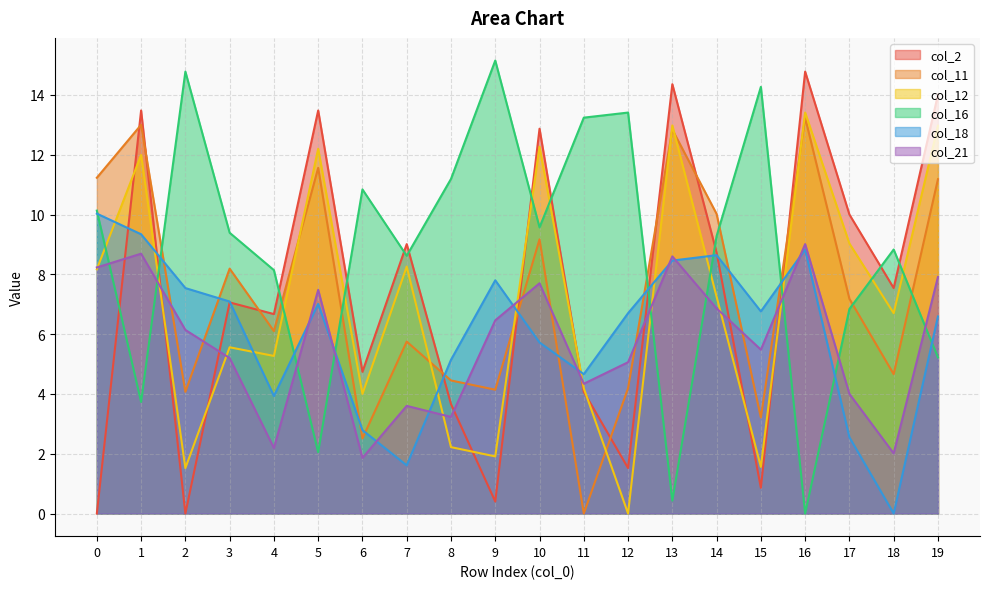

Where is the first local maximum for col_18?

5